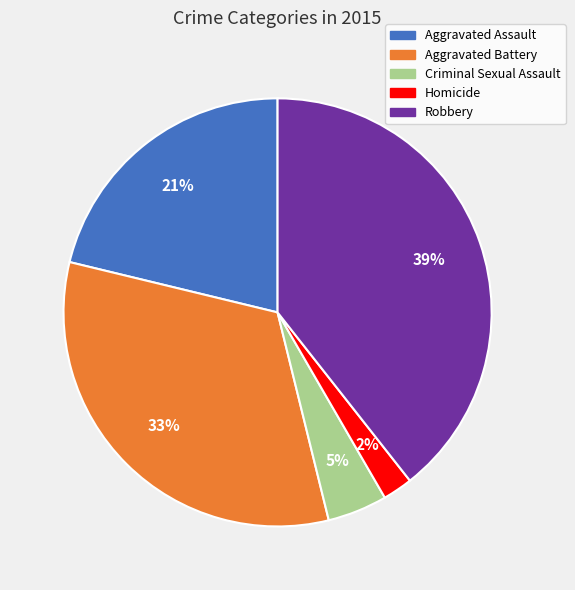

Is it true that Robbery is 33% of the pie?

False